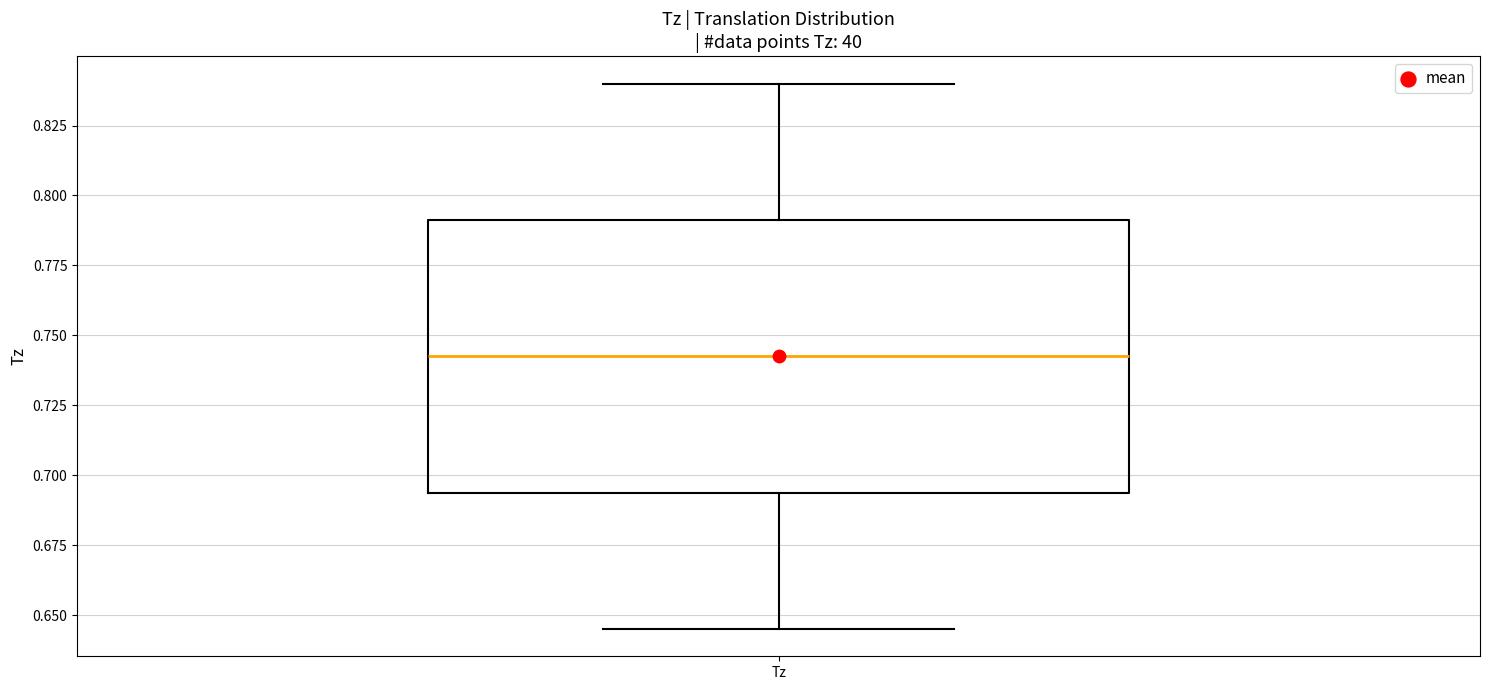

Read this box plot against the y-axis: the position of the median line, the range covered by the box, and the ends of both whiskers. The values are not printed on the chart, so give them approximately, as read against the axis.

median 0.745, box 0.695 to 0.790, whiskers 0.645 to 0.840